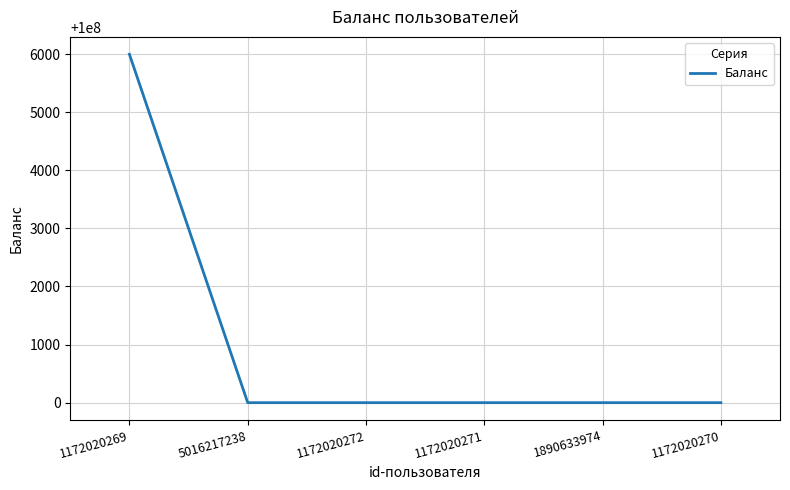

The chart shows a value of 166211186 at 5016217238. True or false?

False